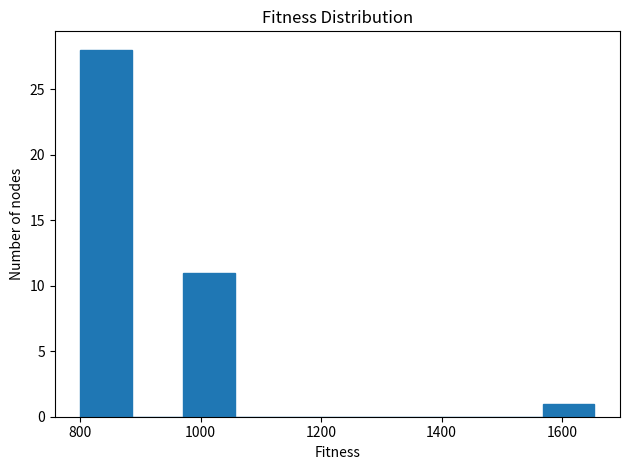

Which range on the x-axis has the tallest bar?

800 to 880